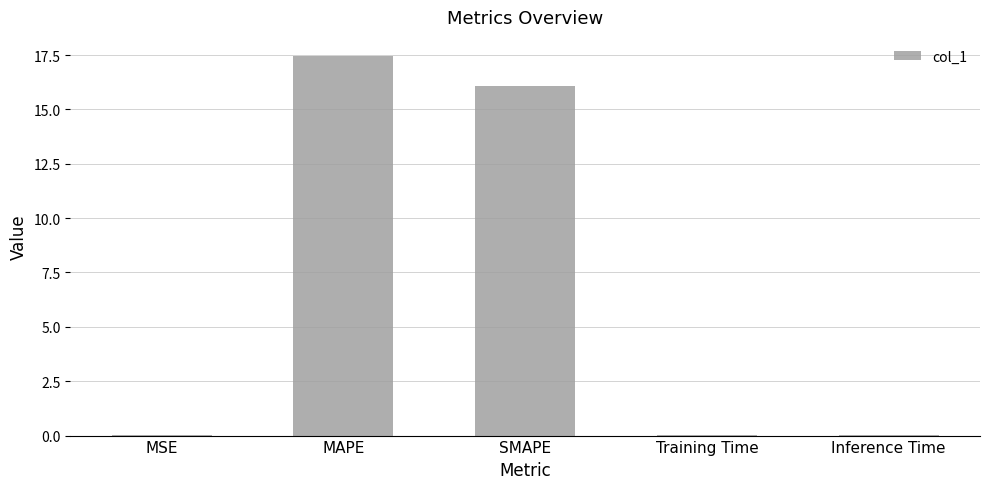

What is the sum of all values?

33.6